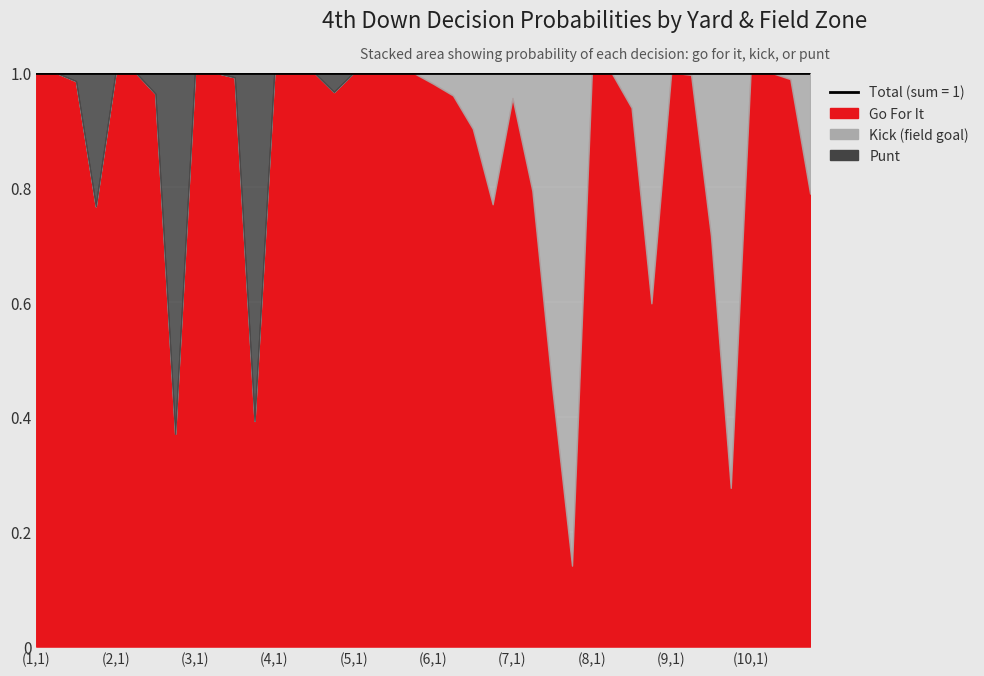

At which category does punt reach its first local peak?

(1,4)